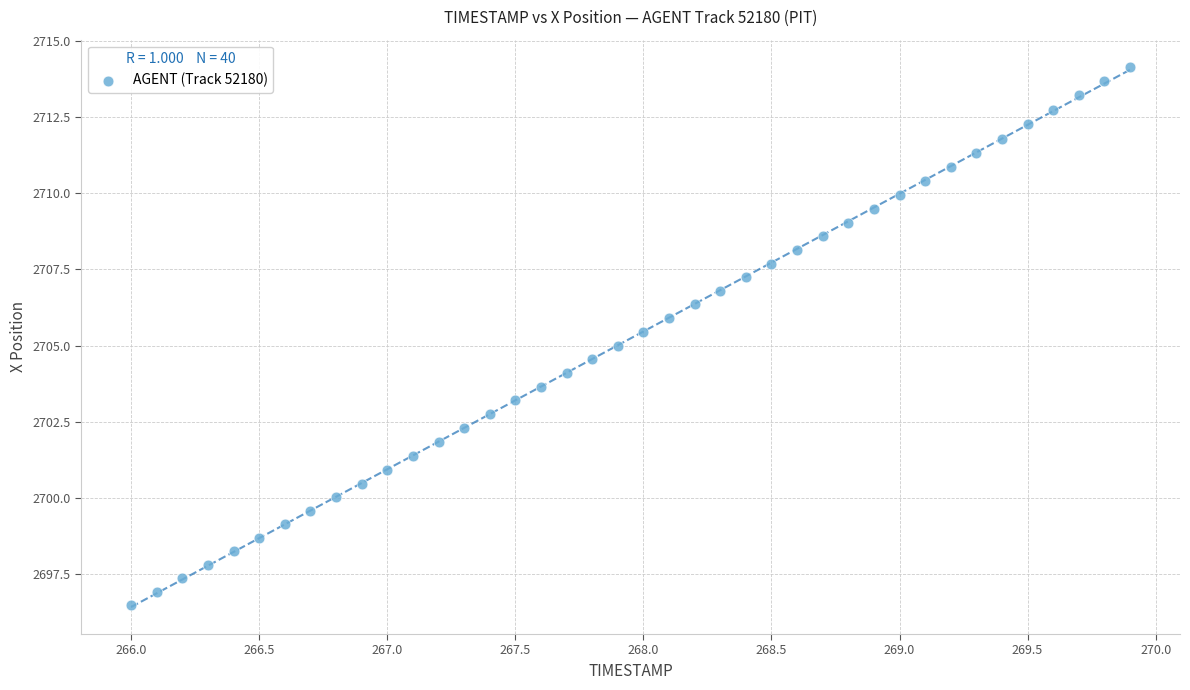

What is the range of X values (max minus min)?

3.9